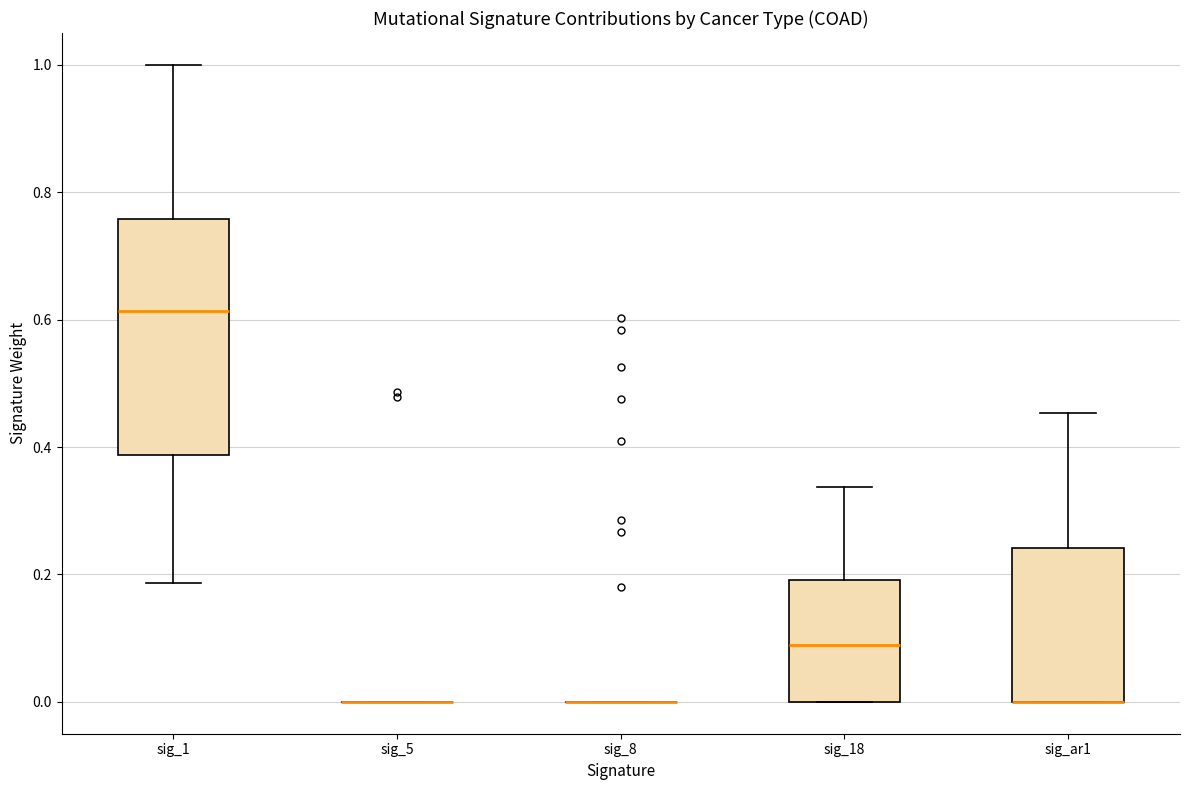

Comparing the boxes themselves (not the whiskers), which one is the tallest?

sig_1